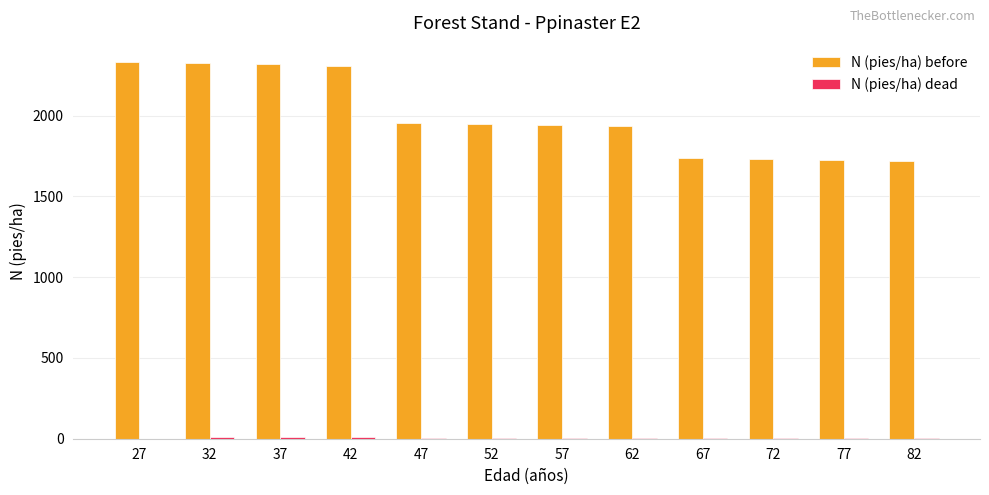

What is the maximum value shown in the chart?

2334.3